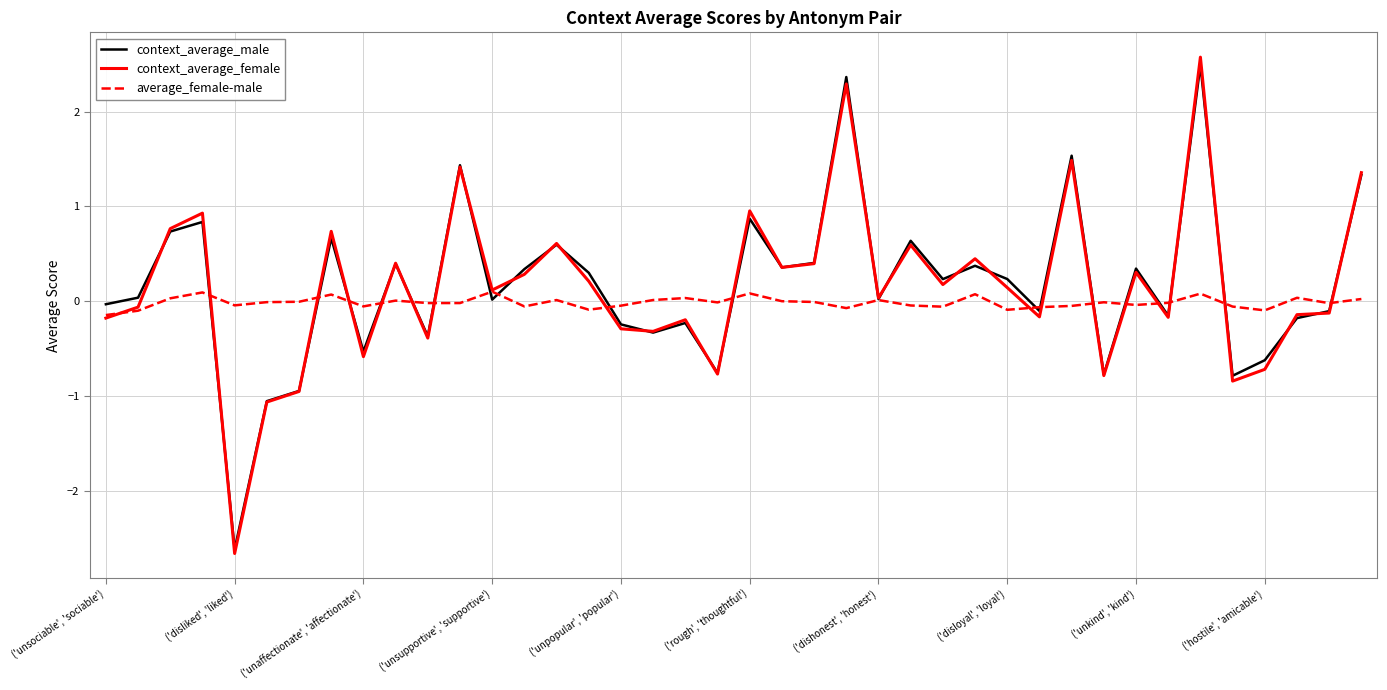

Count the number of data series in this chart.

3